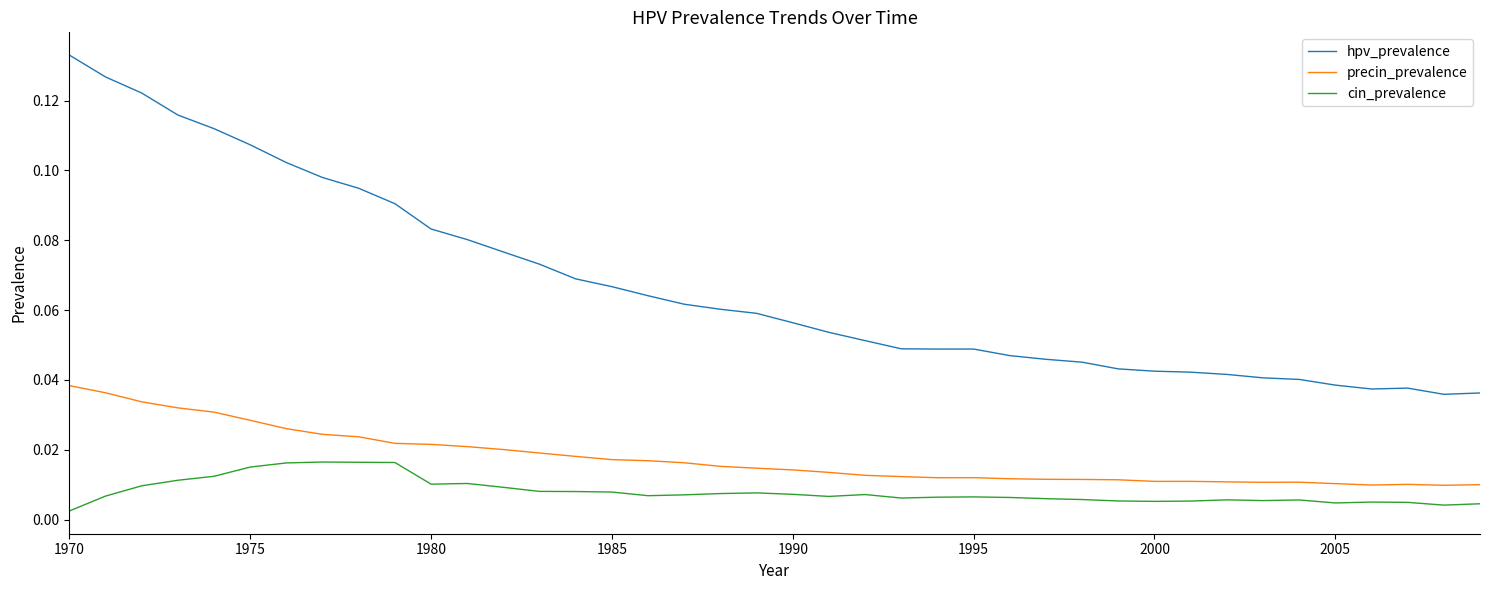

Which series has the widest spread of values?

hpv_prevalence